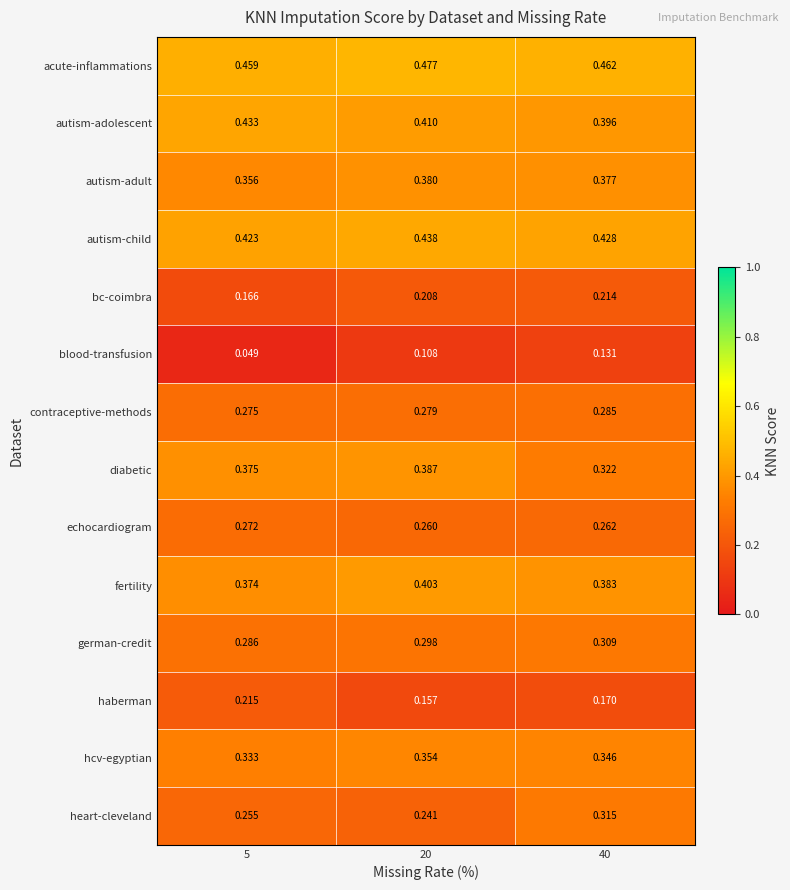

List the series in order of their peak value, lowest first.

blood-transfusion, bc-coimbra, haberman, echocardiogram, contraceptive-methods, german-credit, heart-cleveland, hcv-egyptian, autism-adult, diabetic, fertility, autism-adolescent, autism-child, acute-inflammations